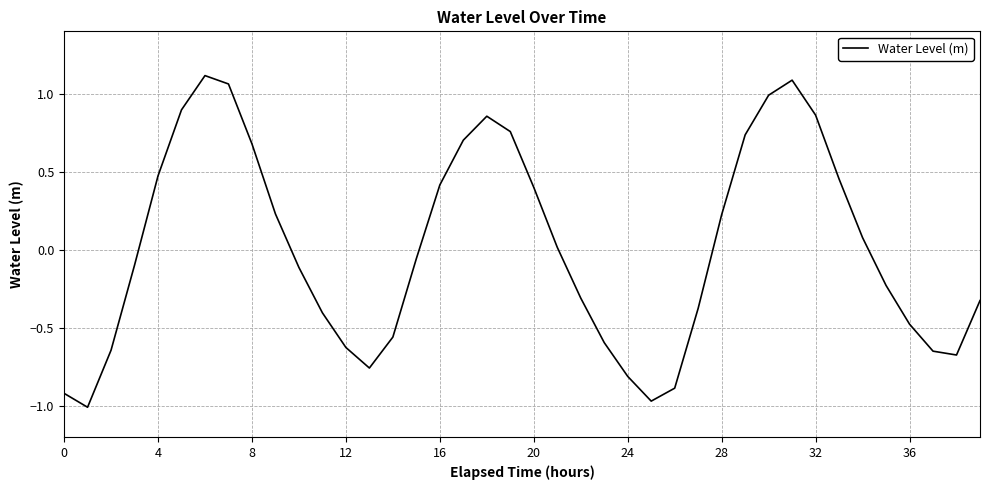

What is the difference between the maximum and minimum values?

2.1